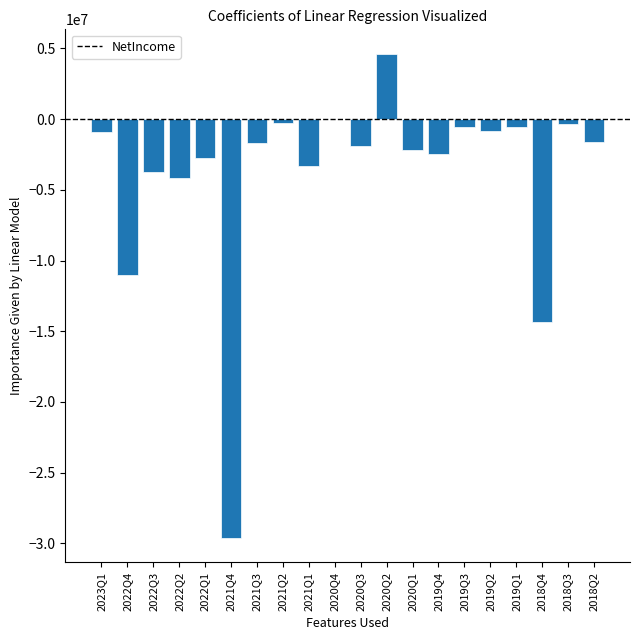

What is the sum of all values?

-77663121.4